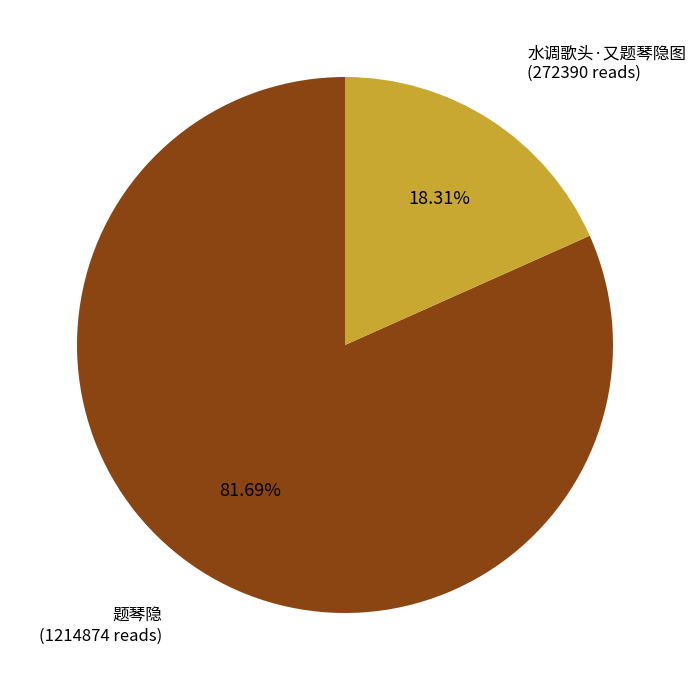

How many segments does this pie chart have?

2